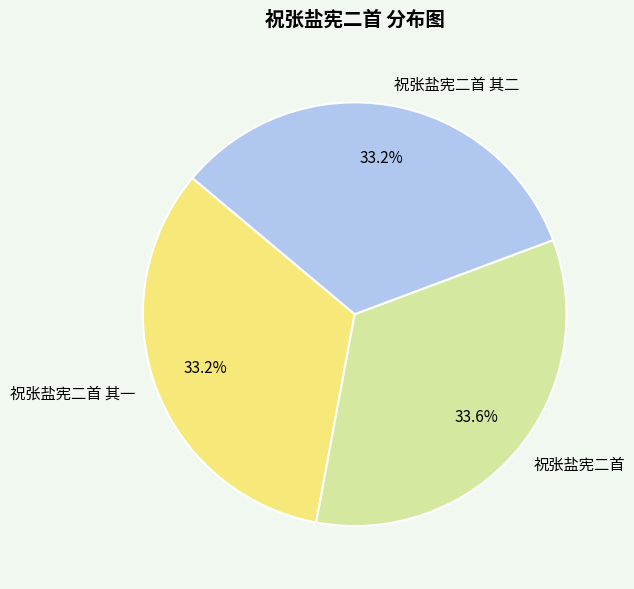

Is 祝张盐宪二首 其一 the majority of the pie?

No